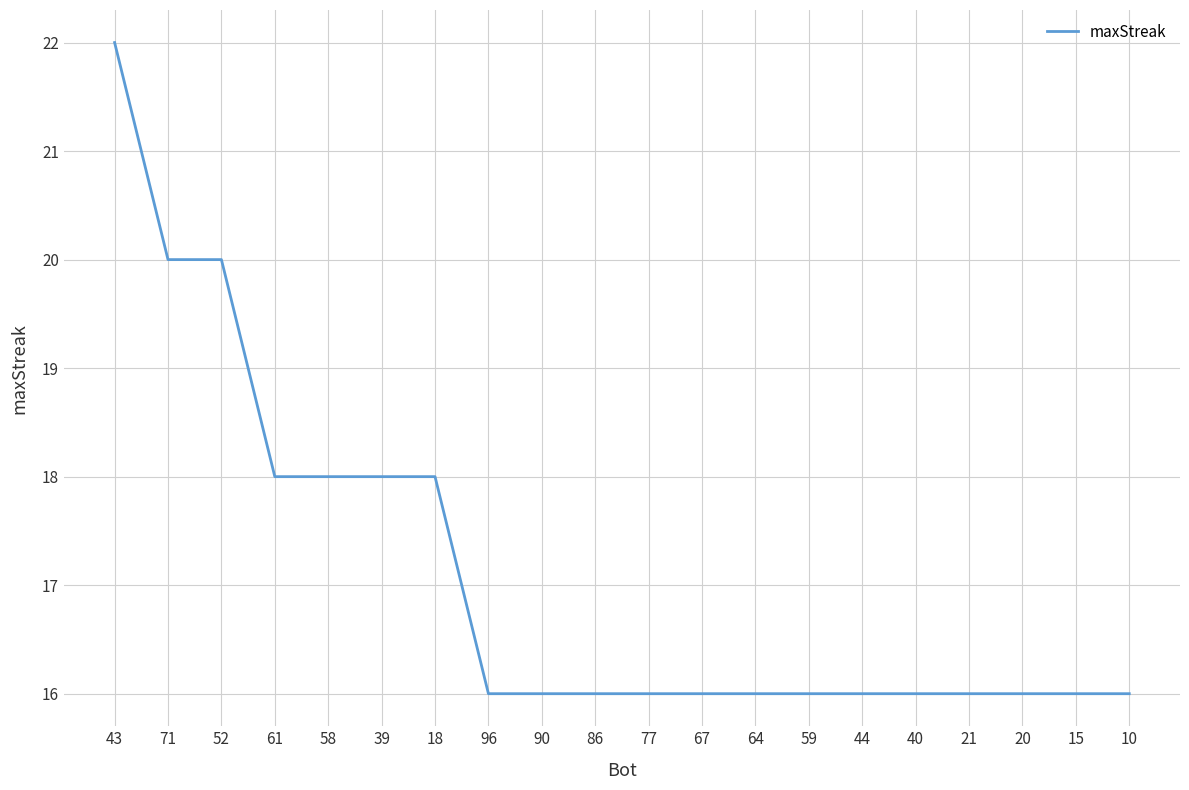

True or false: the data shows 11 at 67.

False